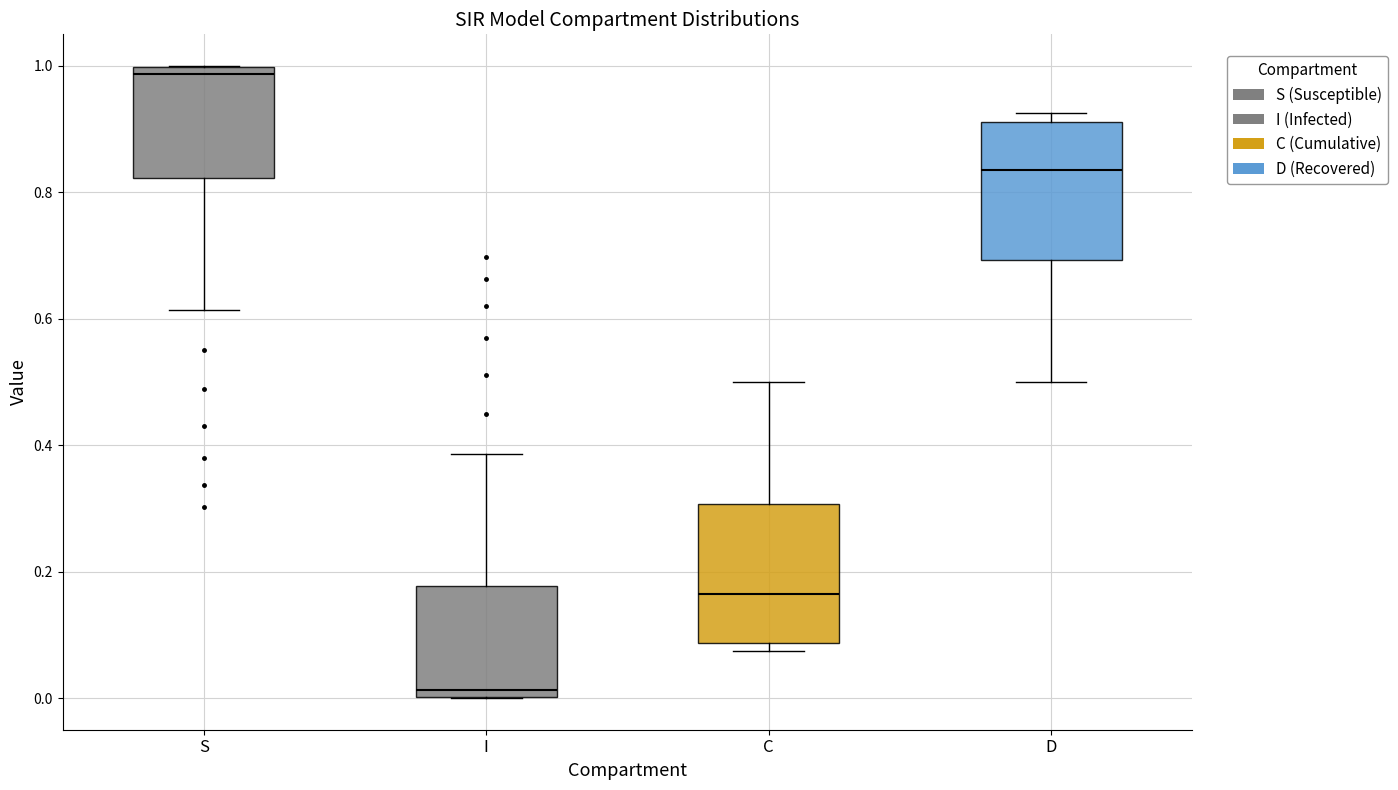

Which box's median line is the highest?

S